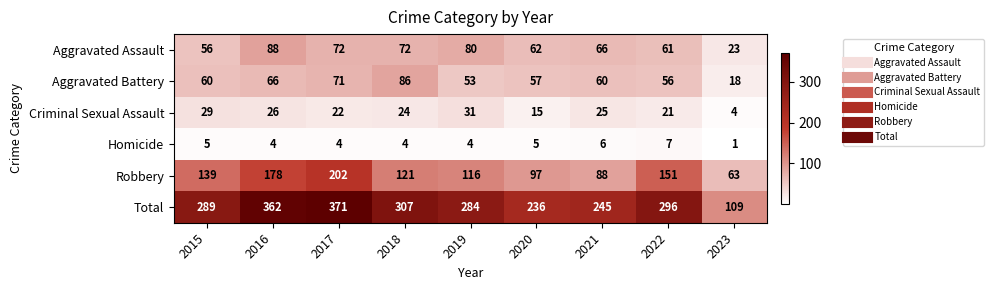

At which category does the chart reach its minimum across all series?

2023